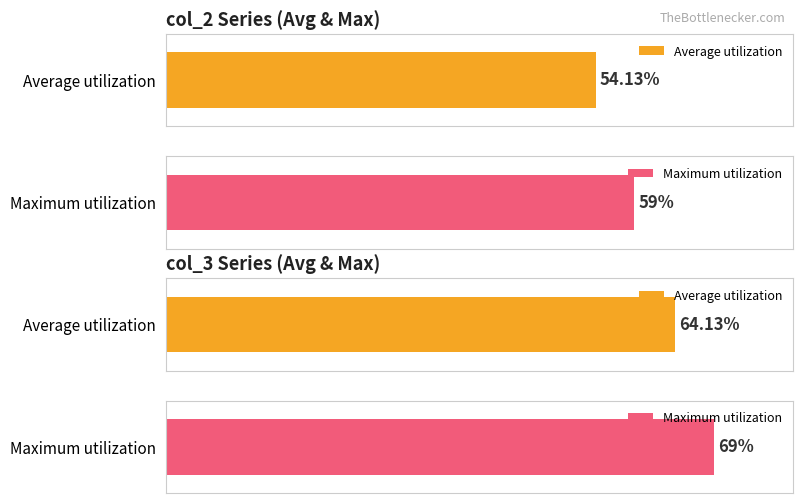

The value of col_2 at 669 is 77. True or false?

False